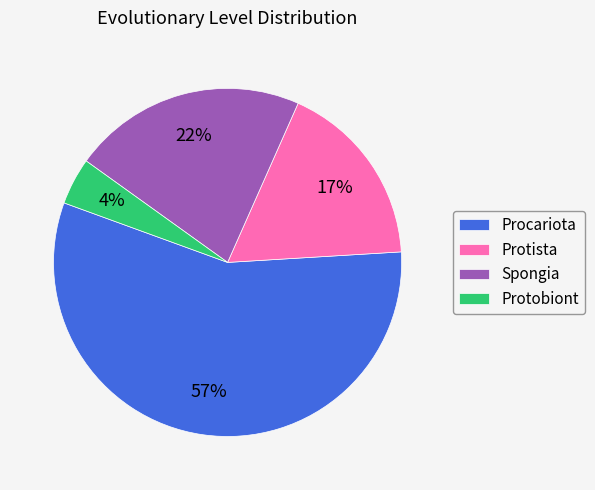

Combined, do Spongia and Protobiont account for over 50%?

No